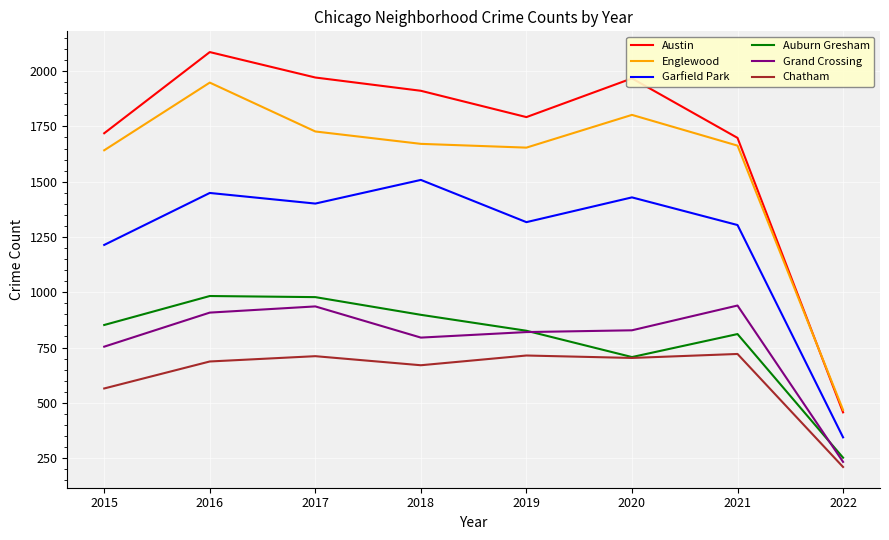

Does the chart have visible grid lines?

Yes